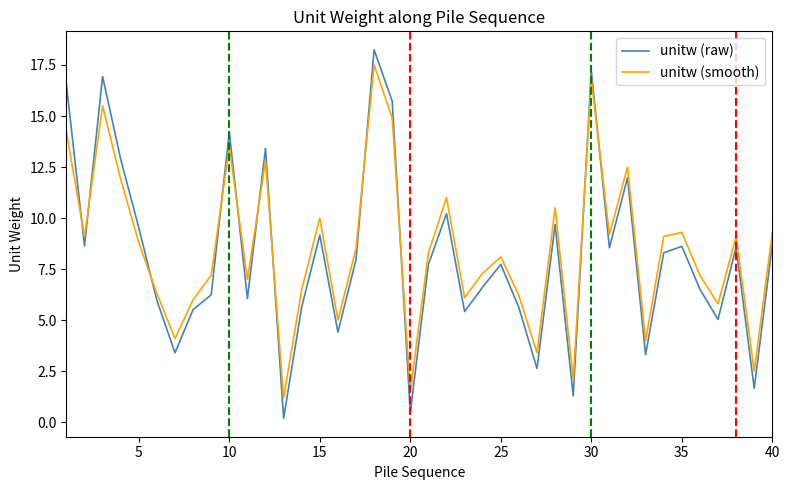

What is the highest value of the unitw (smooth) series?

17.5